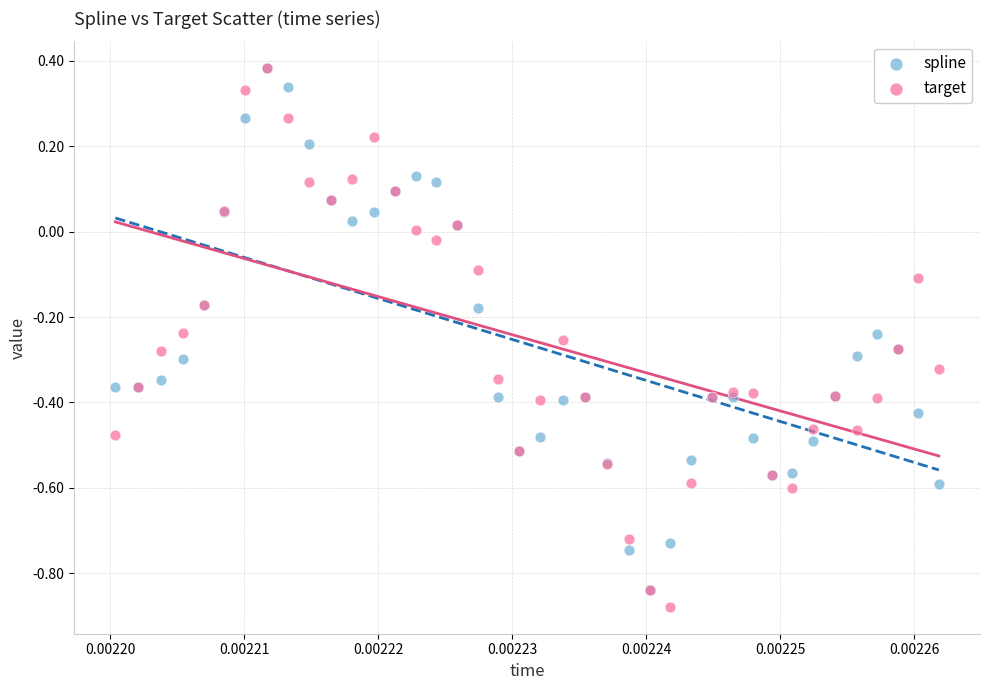

Which series contains the lowest Y value?

target